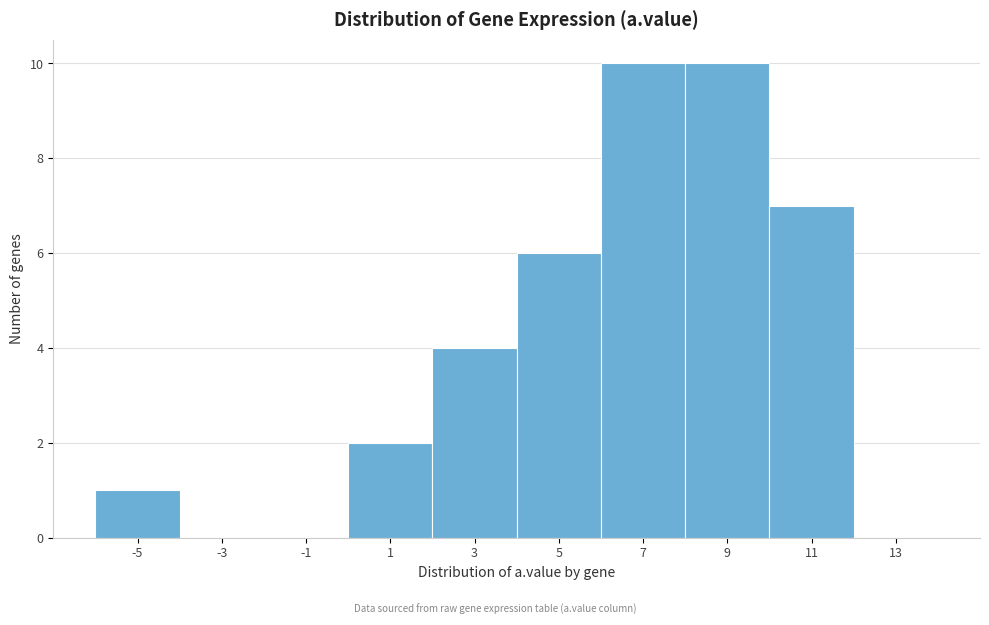

Reading right to left, extract all data points from this chart.

13=0	11=7	9=10	7=10	5=6	3=4	1=2	-1=0	-3=0	-5=1